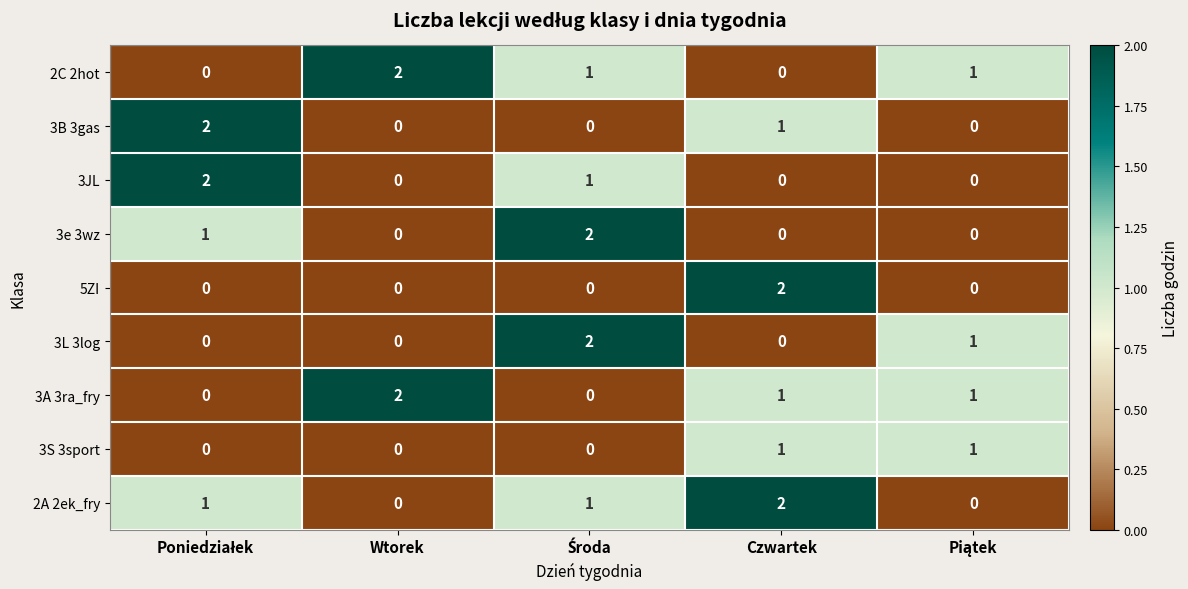

What is the sum of all 3L 3log values?

3